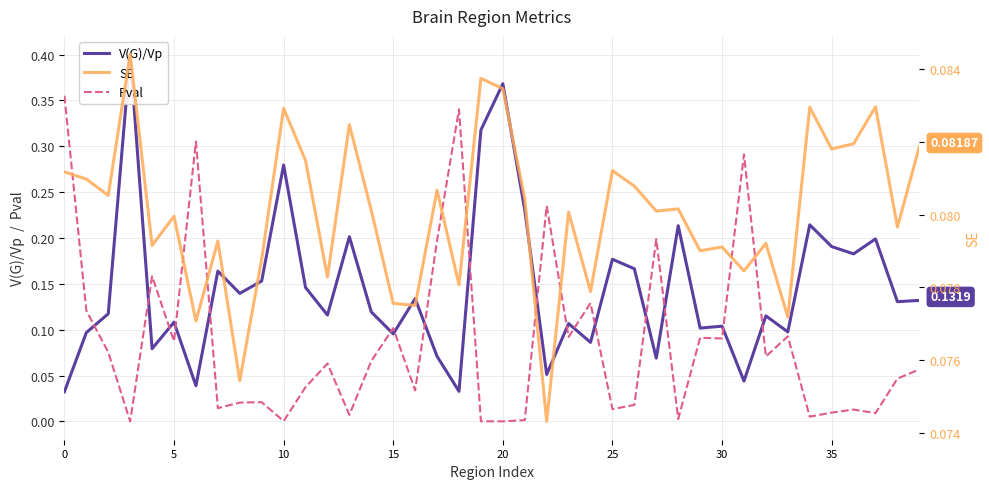

What is the approximate value of SE at 39?

0.1